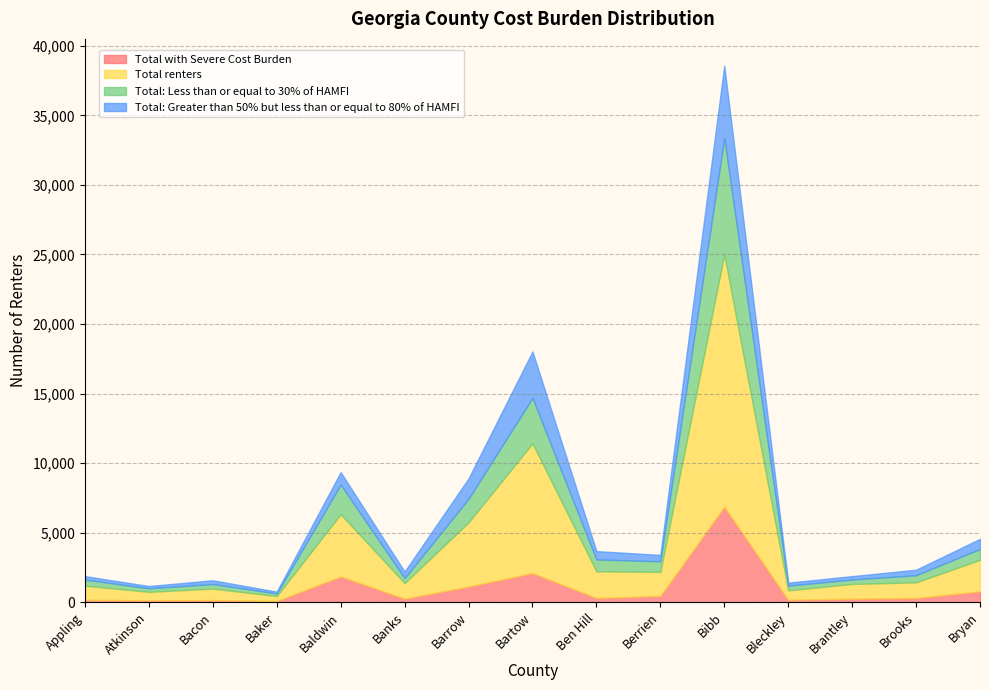

What is the sum of the Total: Less than or equal to 30% of HAMFI values at Barrow and Bleckley?

2035